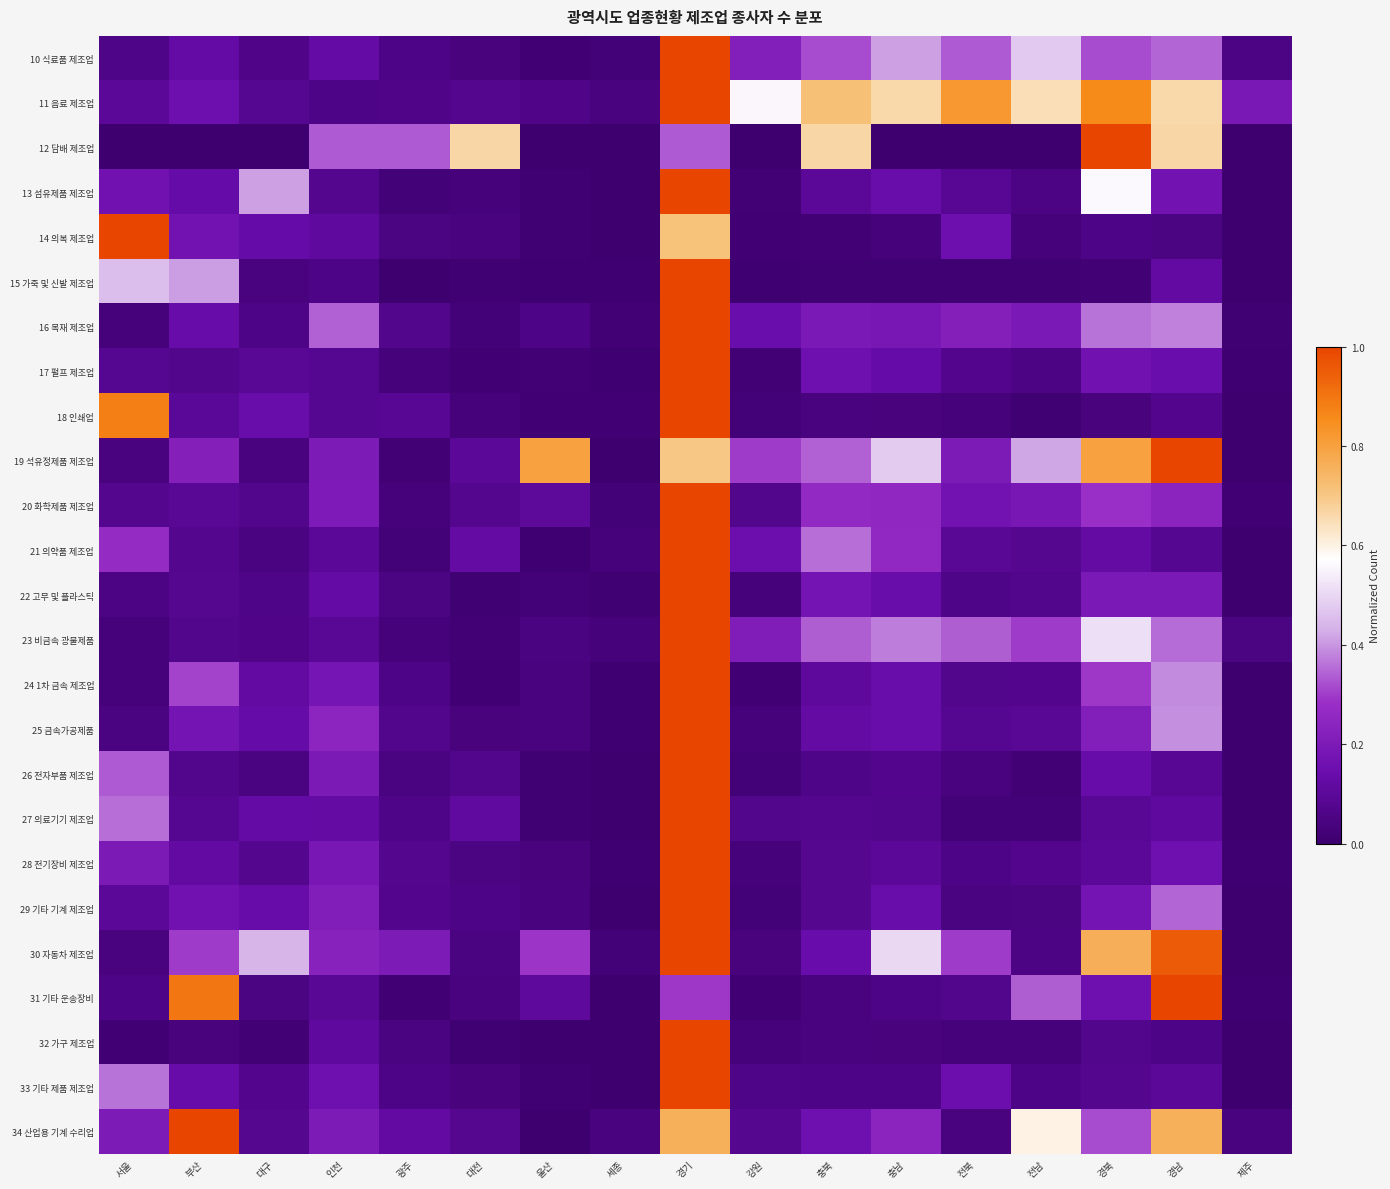

What is the difference between the highest and lowest values at 전남?

0.6